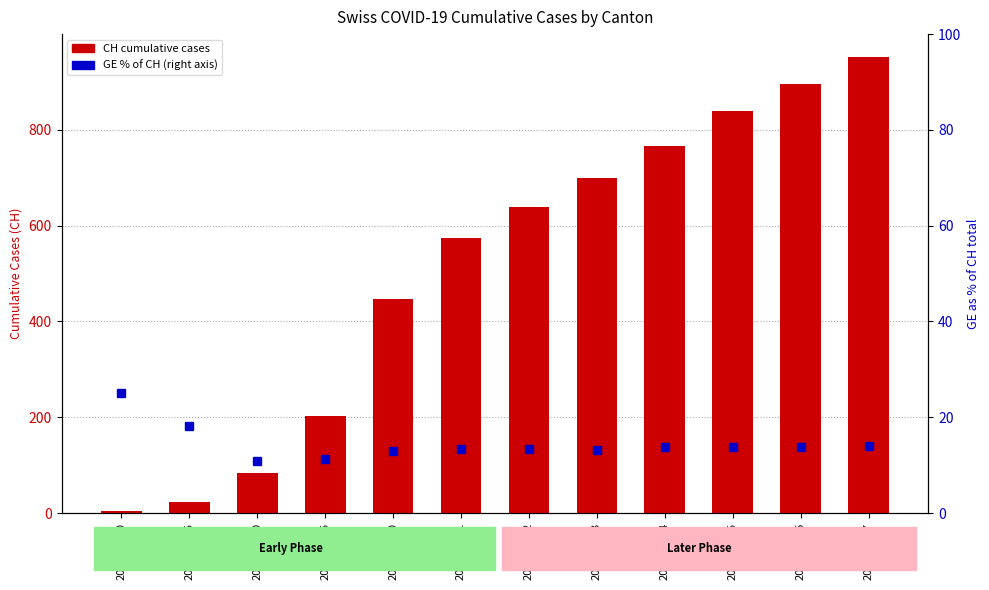

List the series in order of their overall mean, lowest first.

GE % of CH, CH (total)